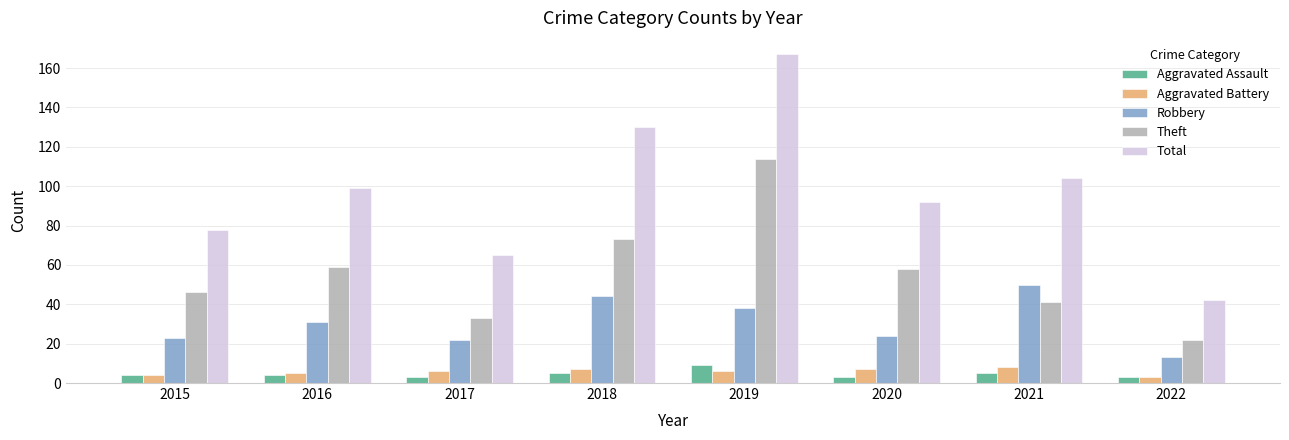

What is the maximum value shown in the chart?

167